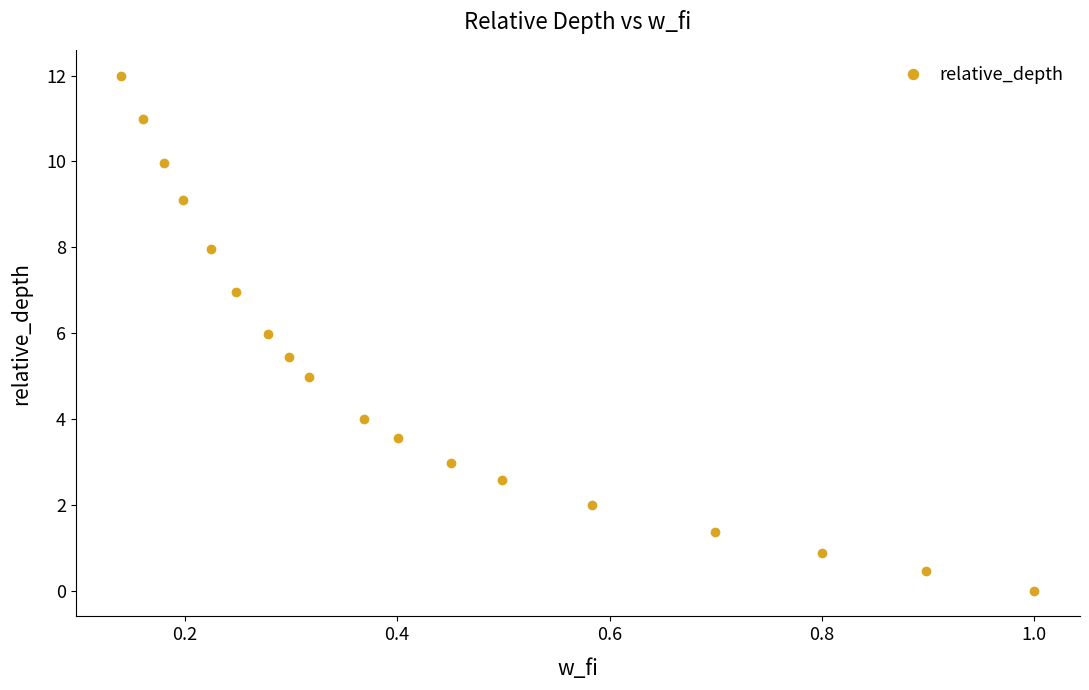

What is the value of the 10th point from the left?

4.0